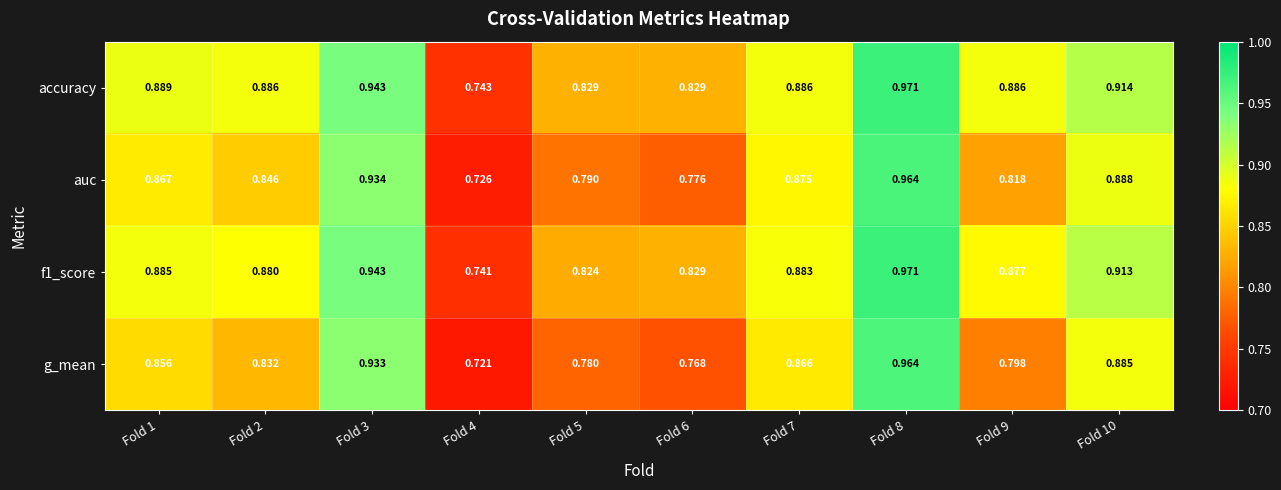

Which series has the largest total across all categories?

accuracy